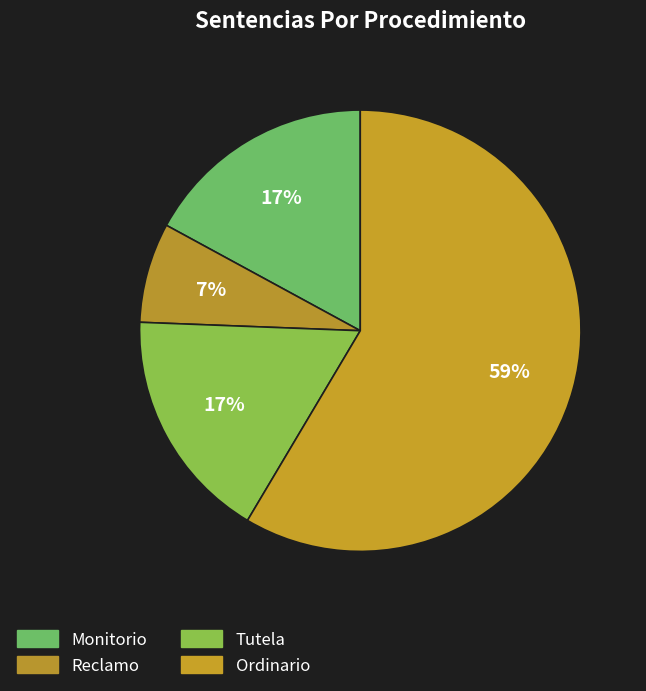

How many slices are in this pie chart?

4